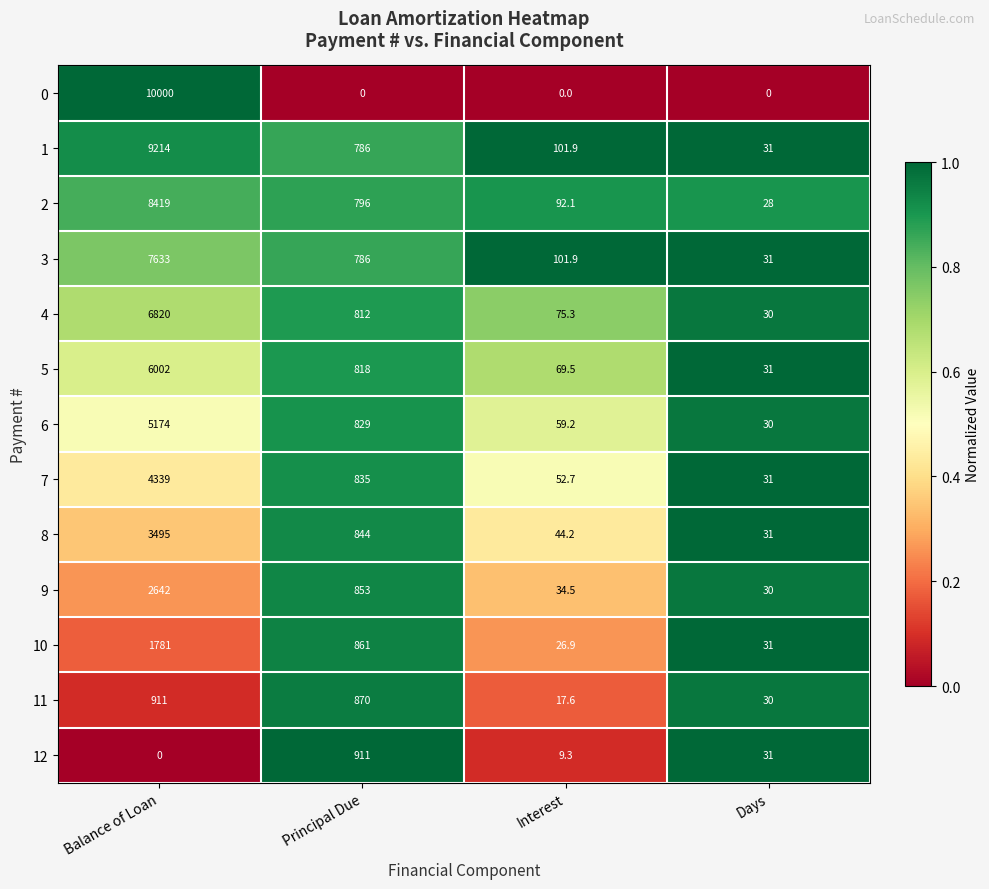

What is the difference between the highest and lowest values at Balance of Loan?

10000.0